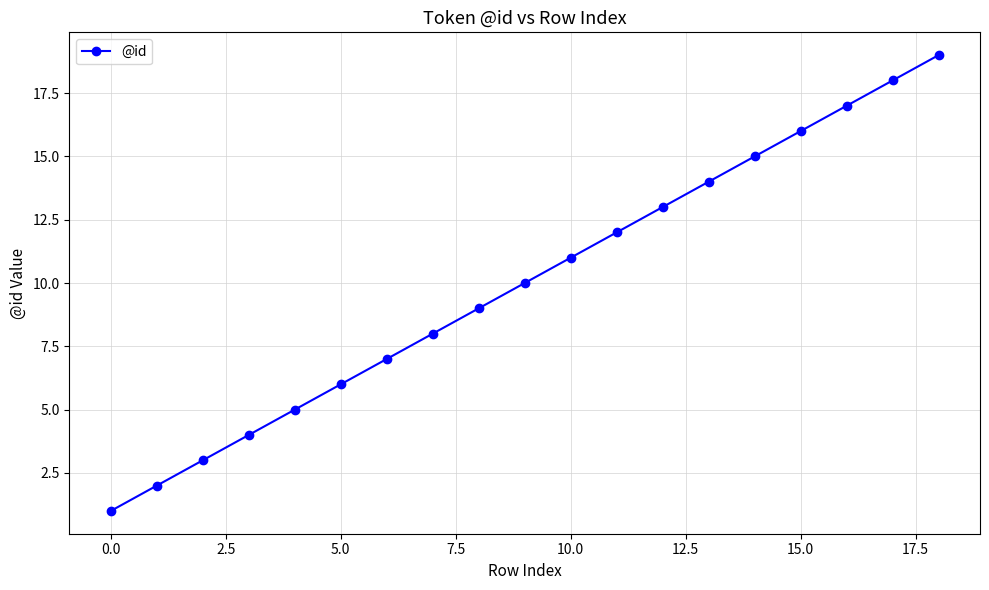

What is the greatest value displayed?

19